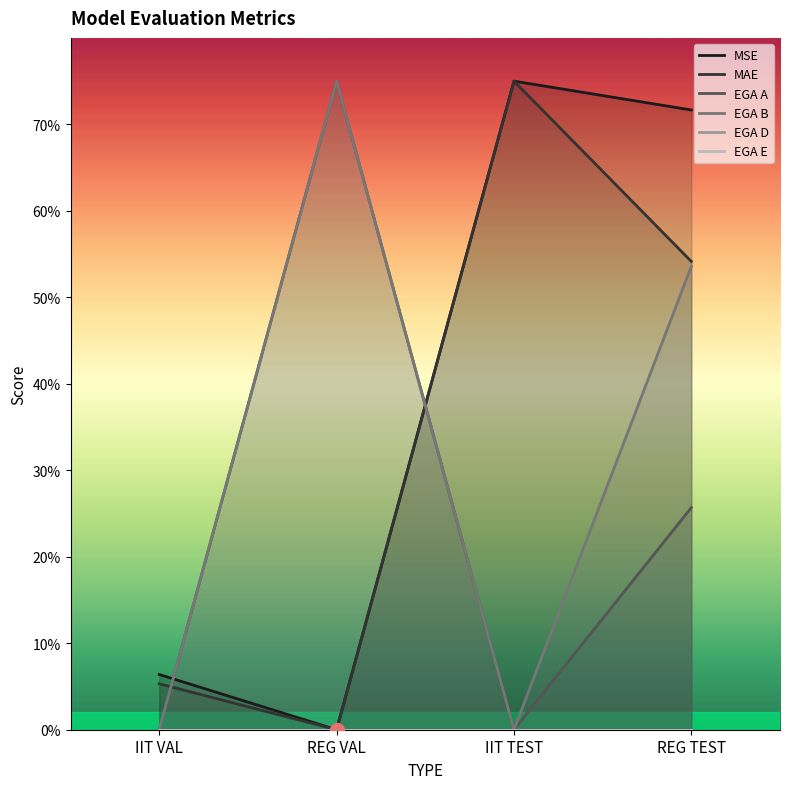

How many data points in MAE are less than 54?

2